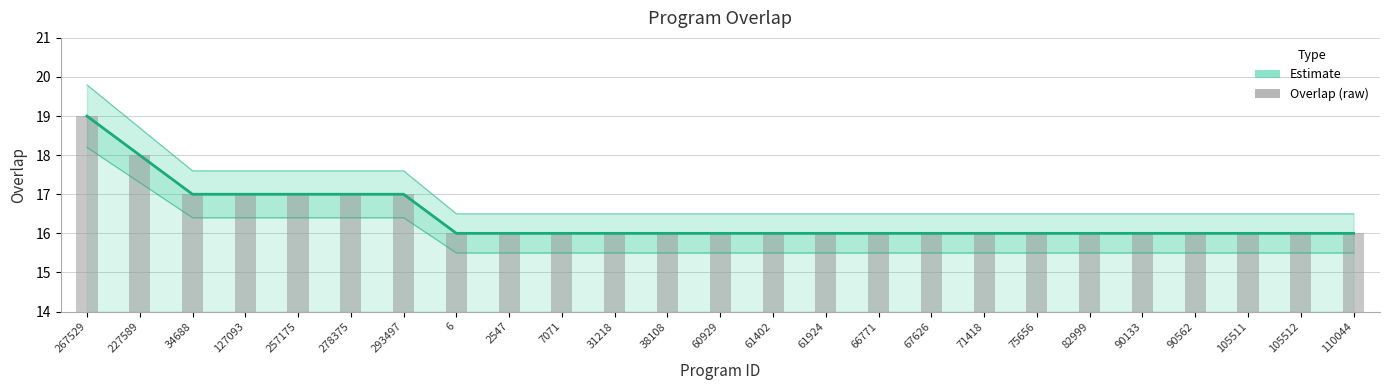

List the labels in order of Estimate value, largest first.

267529, 227589, 34688, 127093, 257175, 278375, 293497, 6, 2547, 7071, 31218, 38108, 60929, 61402, 61924, 66771, 67626, 71418, 75656, 82999, 90133, 90562, 105511, 105512, 110044